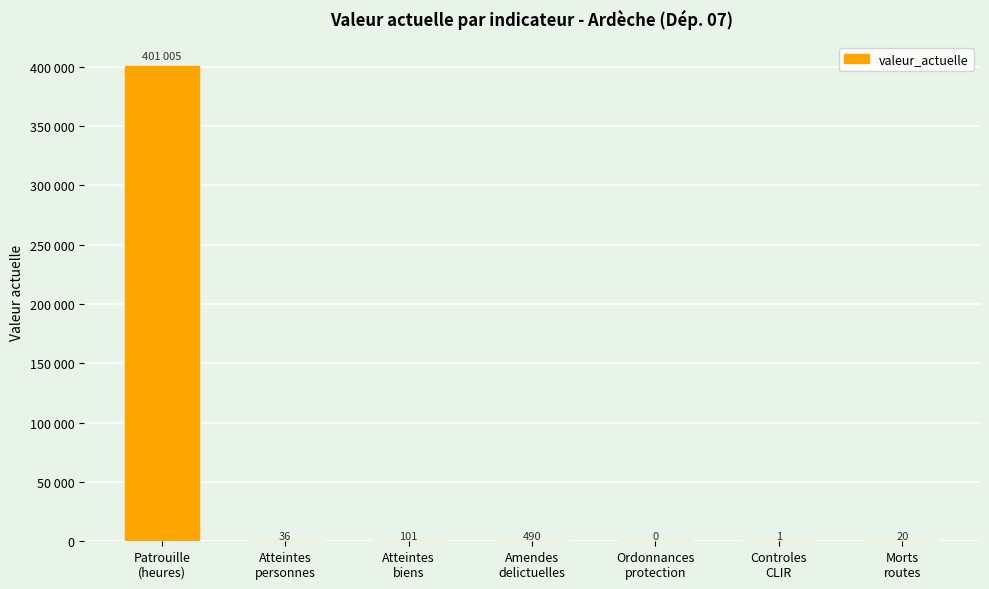

Are the bars horizontal?

No